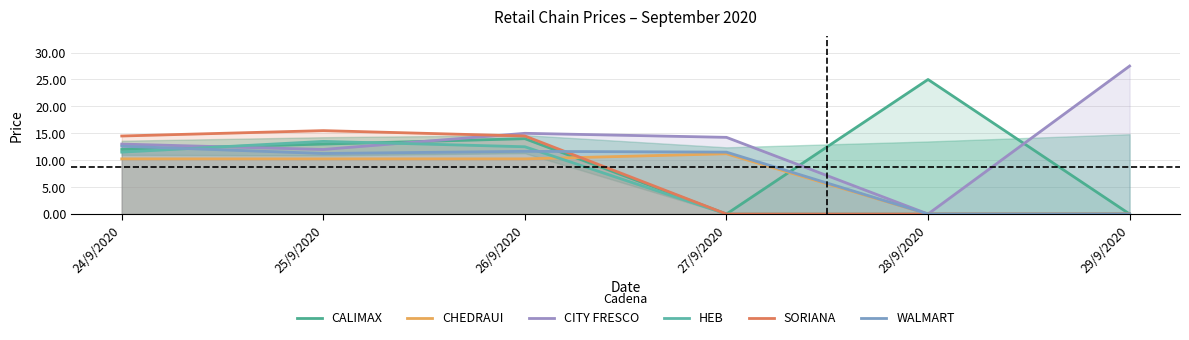

Reading left to right, what are all the values shown in this chart?

CALIMAX: 24/9/2020=12.0	25/9/2020=13.0	26/9/2020=14.0	27/9/2020=0.0	28/9/2020=25.0	29/9/2020=0.0
CHEDRAUI: 24/9/2020=10.2	25/9/2020=10.2	26/9/2020=10.2	27/9/2020=11.2	28/9/2020=0.0	29/9/2020=0.0
CITY FRESCO: 24/9/2020=13.0	25/9/2020=12.0	26/9/2020=15.0	27/9/2020=14.2	28/9/2020=0.0	29/9/2020=27.5
HEB: 24/9/2020=11.5	25/9/2020=13.5	26/9/2020=12.5	27/9/2020=0.0	28/9/2020=0.0	29/9/2020=0.0
SORIANA: 24/9/2020=14.5	25/9/2020=15.5	26/9/2020=14.5	27/9/2020=0.0	28/9/2020=0.0	29/9/2020=0.0
WALMART: 24/9/2020=12.6	25/9/2020=11.2	26/9/2020=11.7	27/9/2020=11.5	28/9/2020=0.0	29/9/2020=0.0